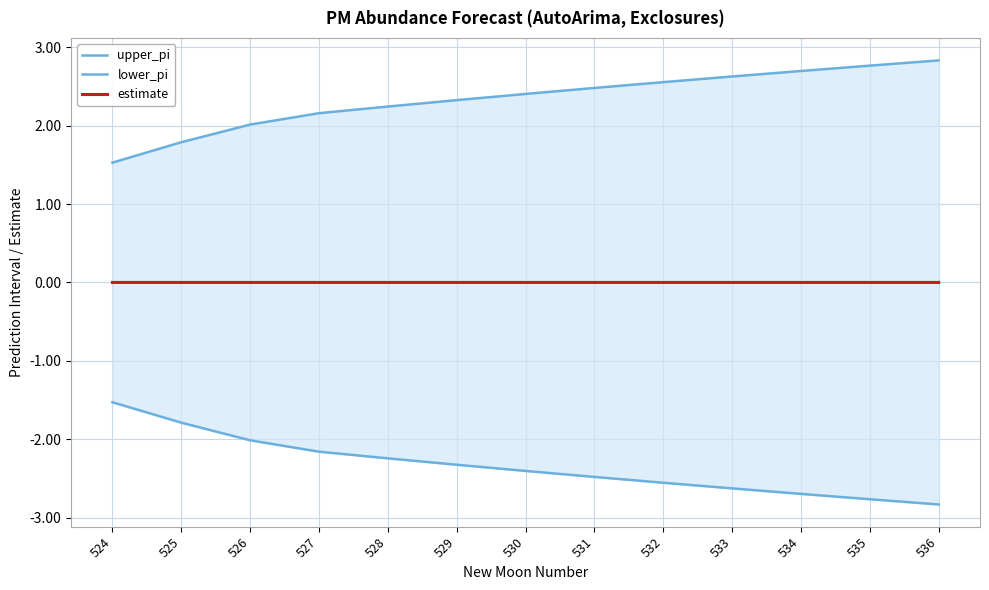

True or false: estimate and lower_pi intersect in this chart.

False